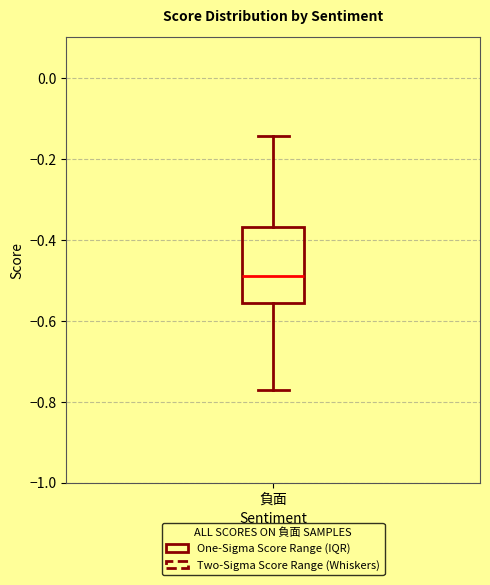

Read this box plot against the y-axis: the position of the median line, the range covered by the box, and the ends of both whiskers. The values are not printed on the chart, so give them approximately, as read against the axis.

median -0.48, box -0.56 to -0.36, whiskers -0.78 to -0.14